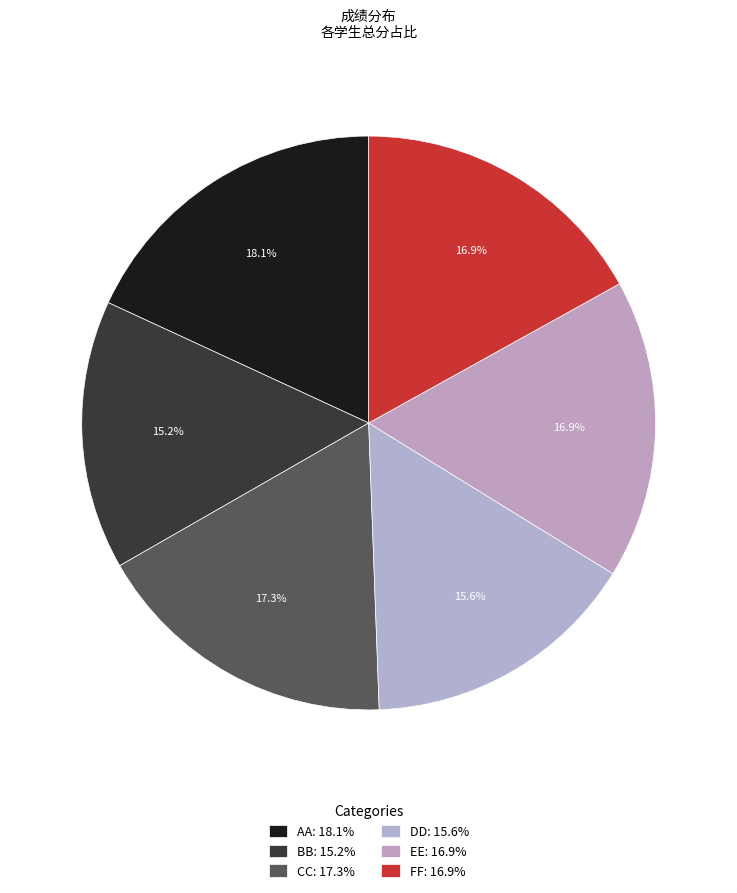

How many slices are in this pie chart?

6